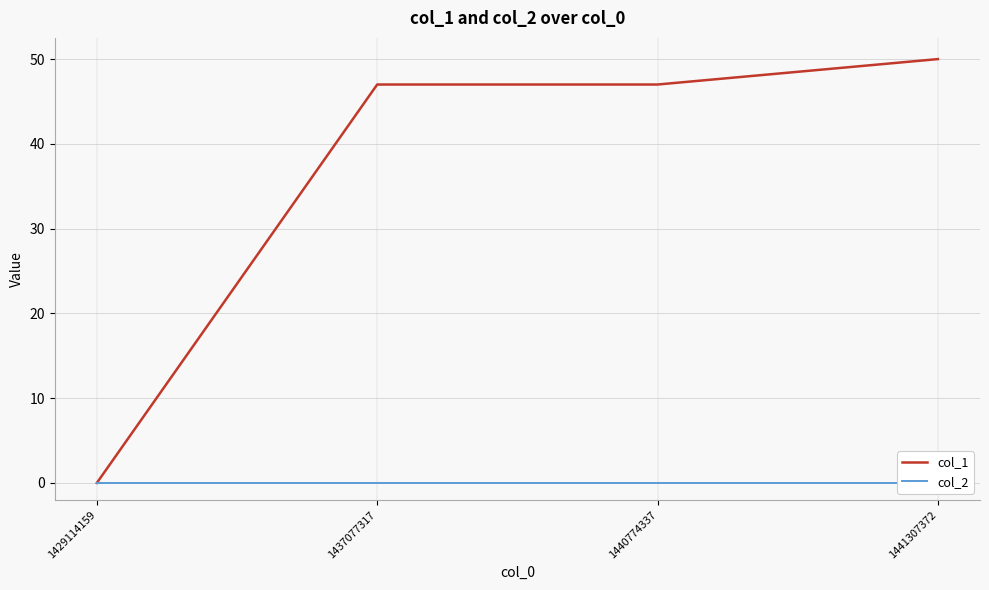

Does the chart have visible grid lines?

Yes